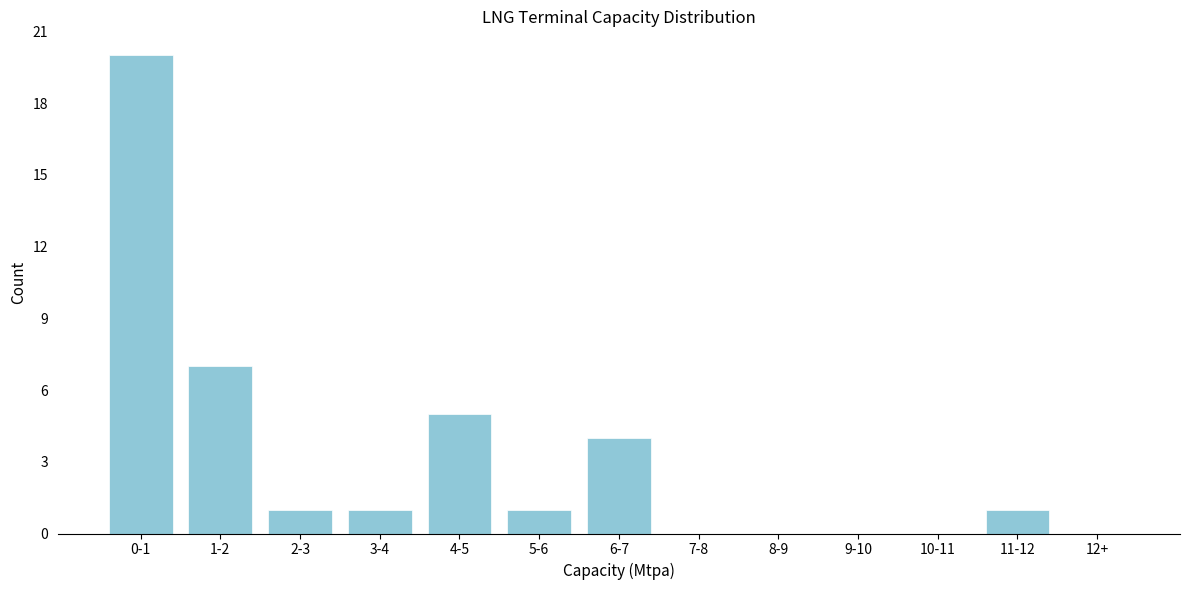

Reading left to right, transcribe all the data shown in this chart.

0-1=20	1-2=7	2-3=1	3-4=1	4-5=5	5-6=1	6-7=4	7-8=0	8-9=0	9-10=0	10-11=0	11-12=1	12+=0